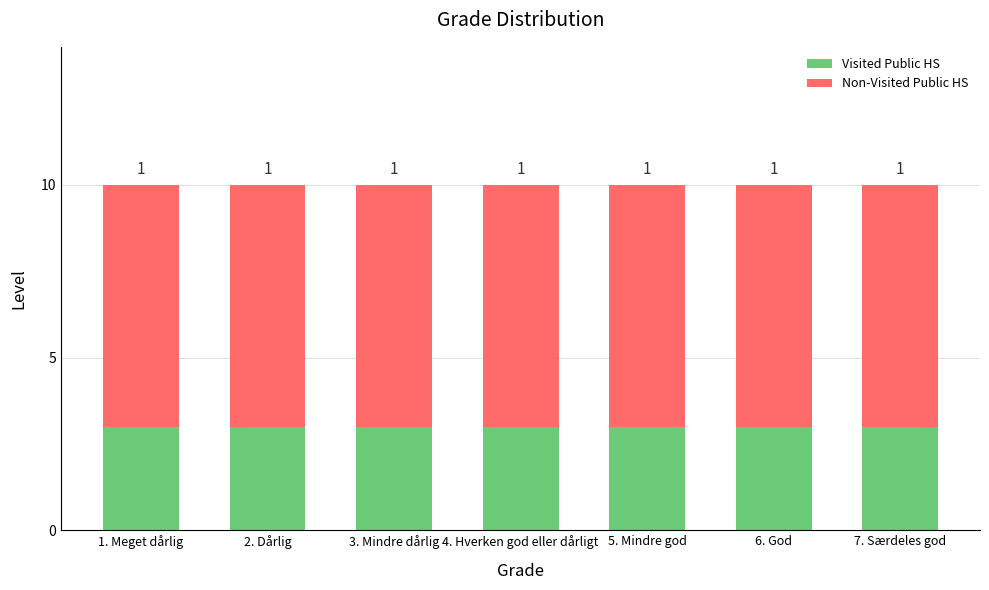

What are all the series names shown in the legend?

Visited Public HS, Non-Visited Public HS